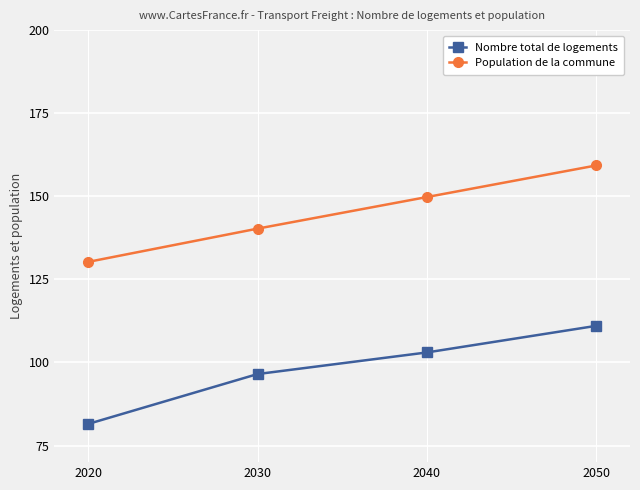

True or false: Population de la commune has a value of 264.0 at 2050.

False